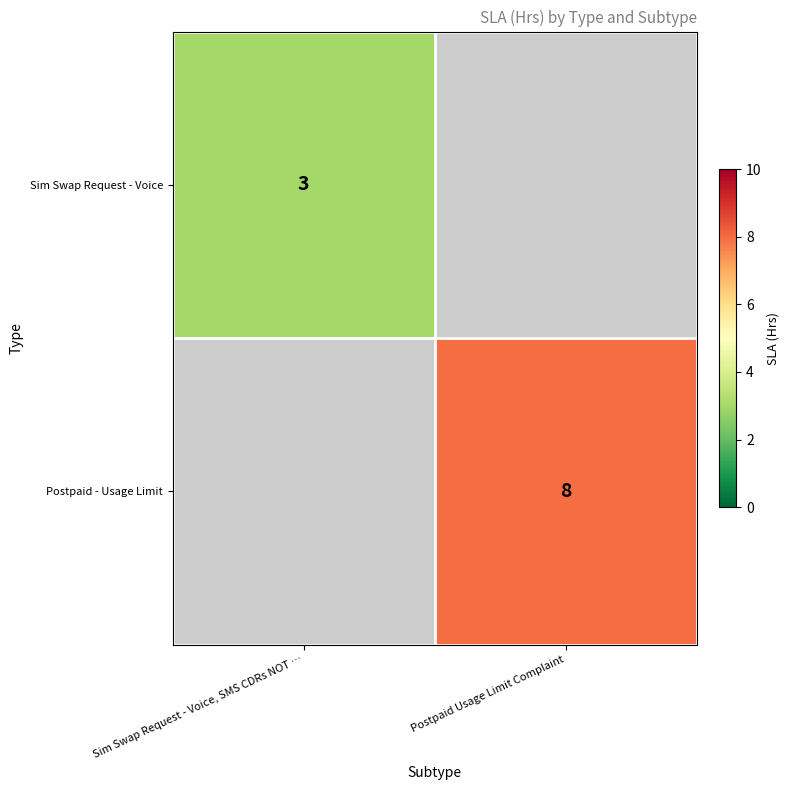

Is it true that Sim Swap Request - Voice equals 1 at Sim Swap Request - Voice, SMS CDRs NOT …?

False